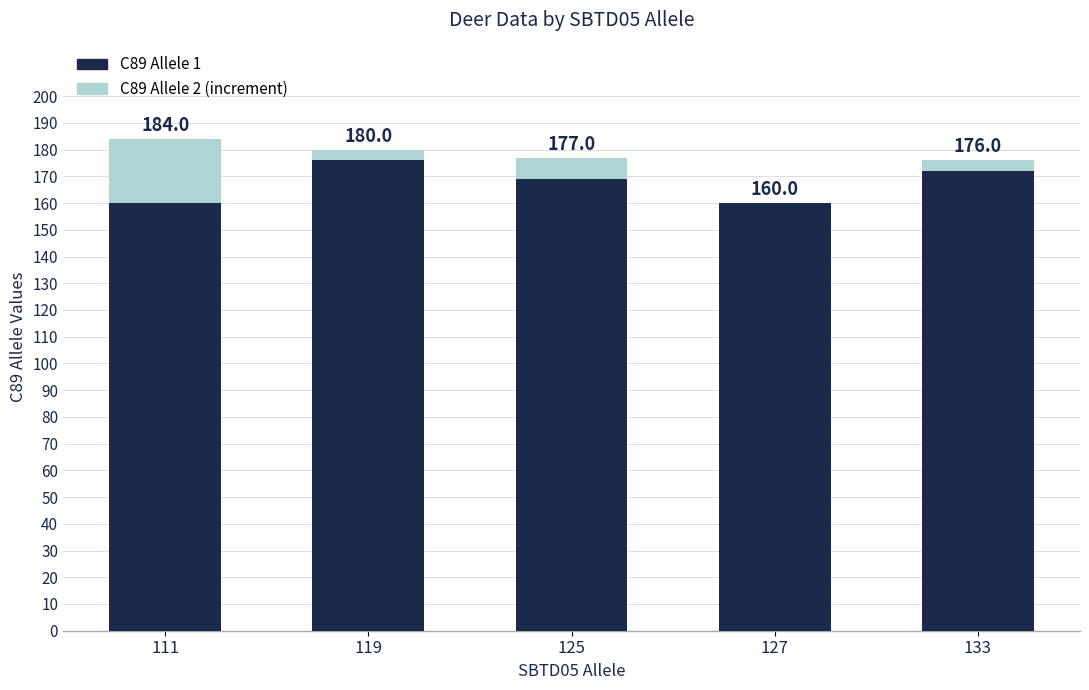

Are the bars grouped side by side (vs. stacked)?

No